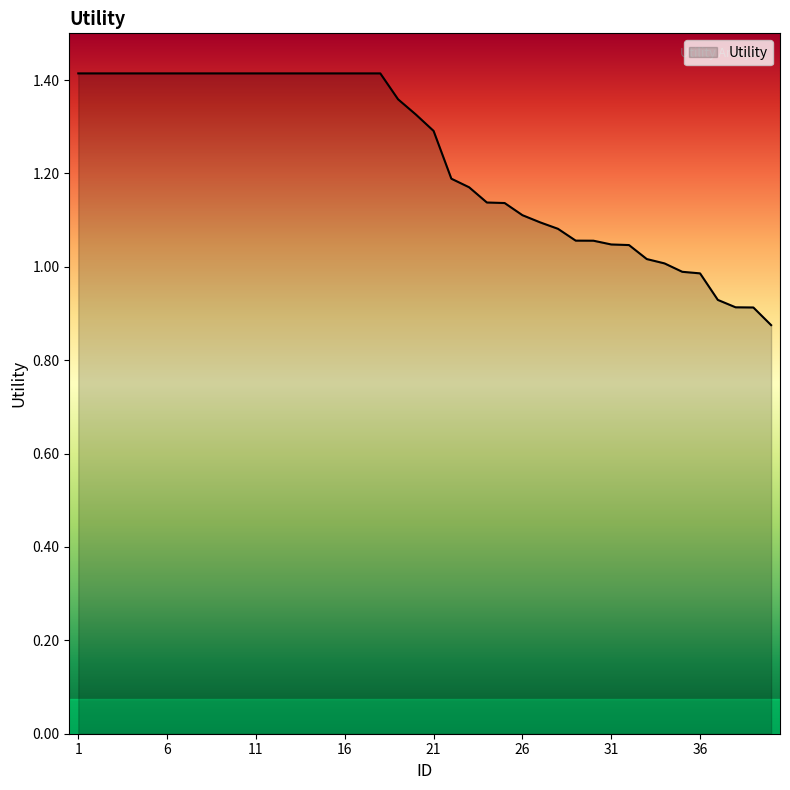

What is the difference between the maximum and minimum values?

0.5